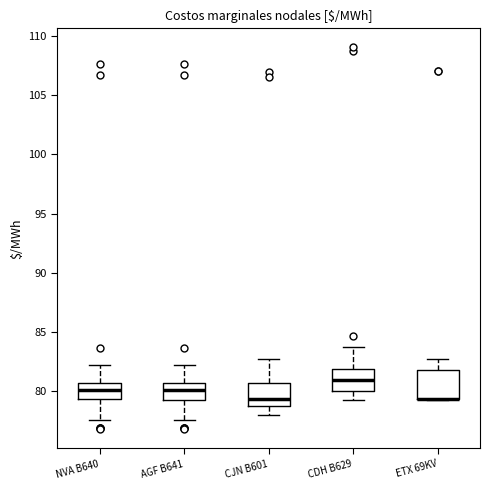

Which box is the tallest, from its lower edge to its upper edge?

ETX 69KV